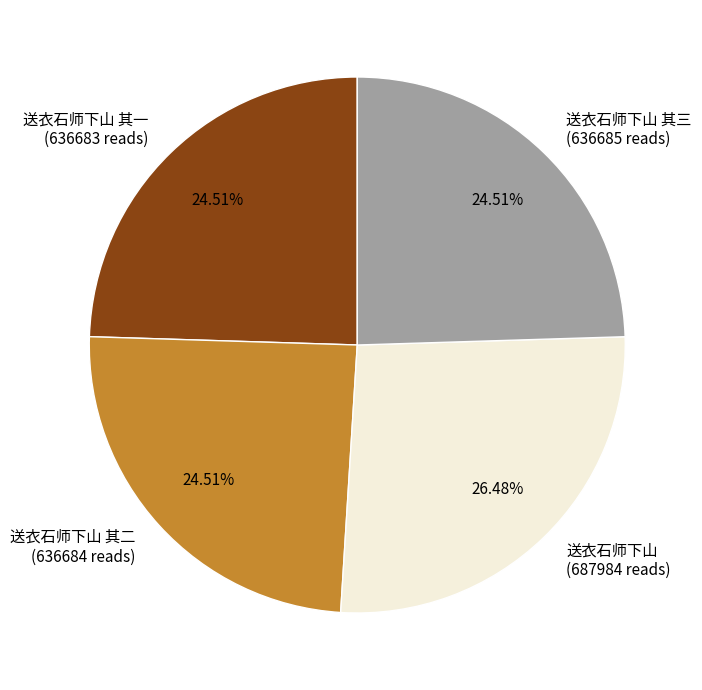

Is there any slice that represents more than half of the pie?

No